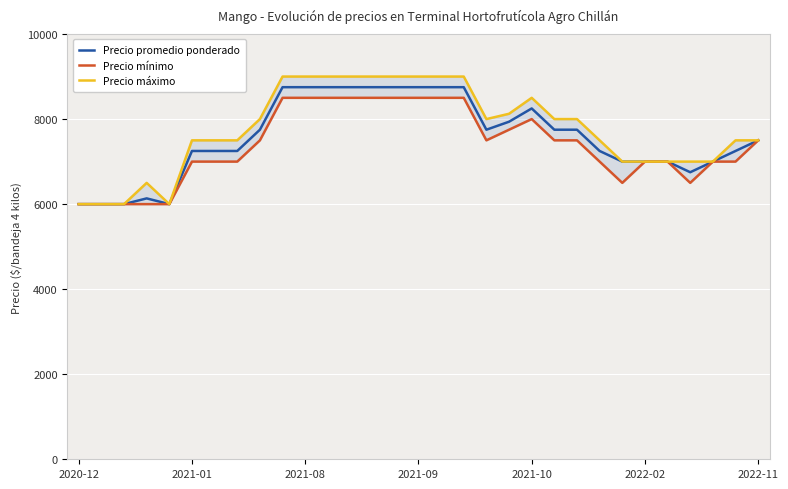

Does the chart display data point markers on the line(s)?

No